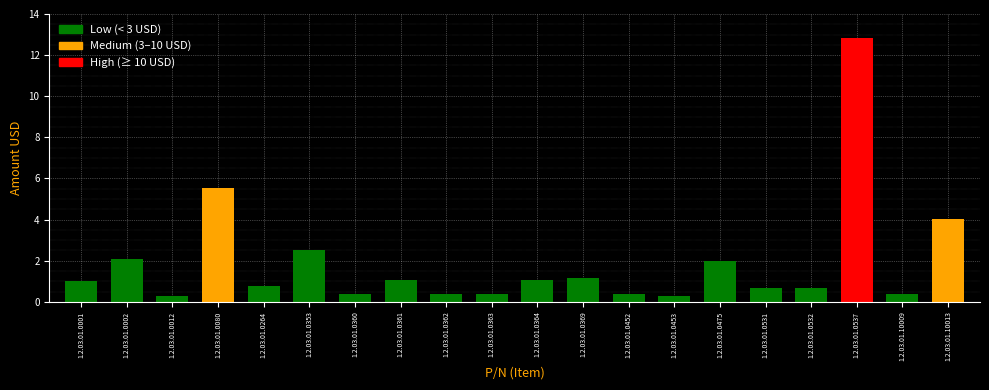

What is the ratio of the value at 1.2.03.01.0532 to the value at 1.2.03.01.0080?

0.1